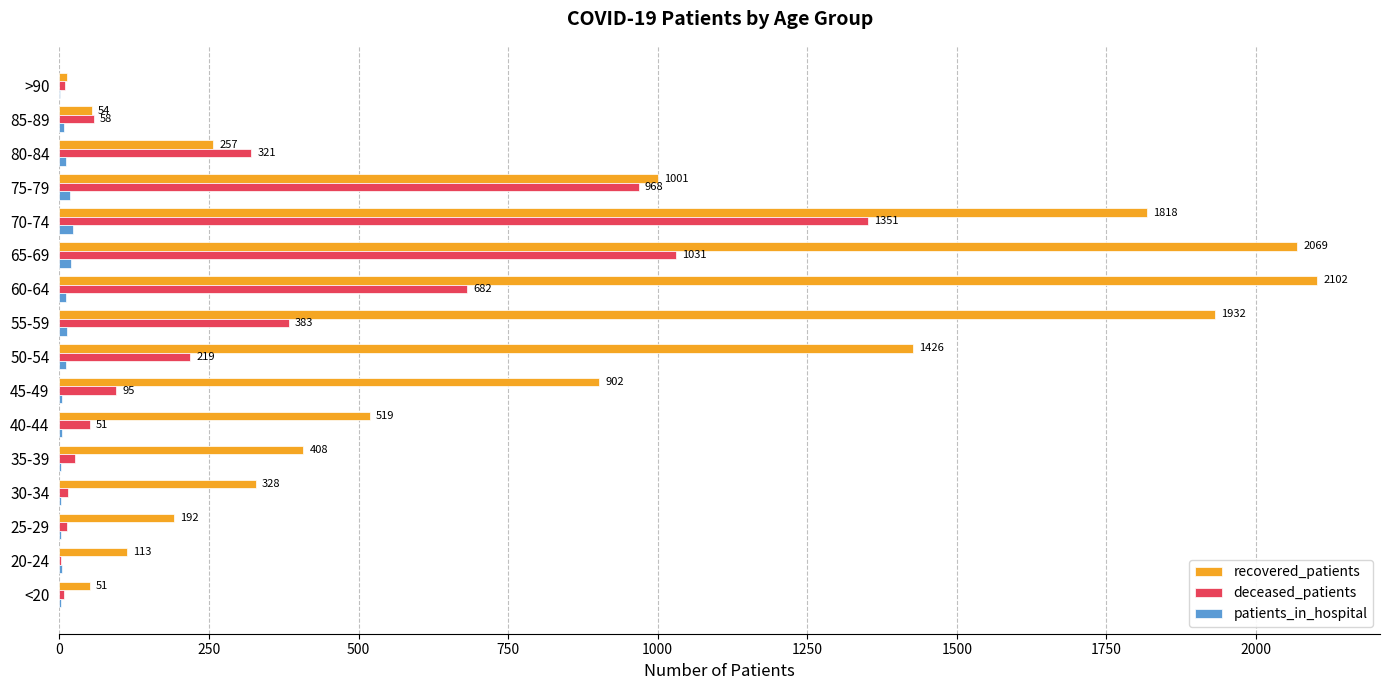

What is the sum of all deceased_patients values?

5229